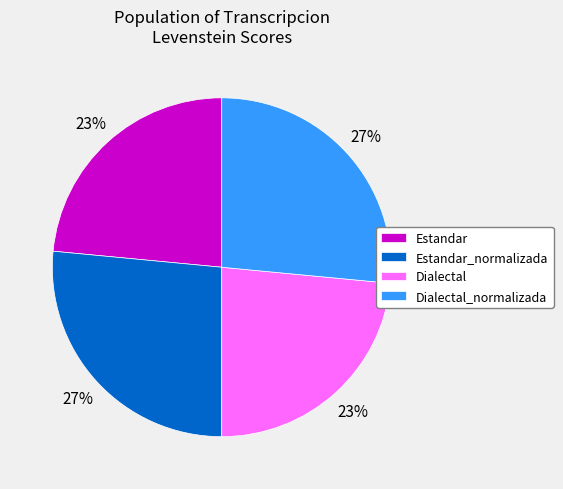

To the nearest percent, what portion does Dialectal represent?

23%